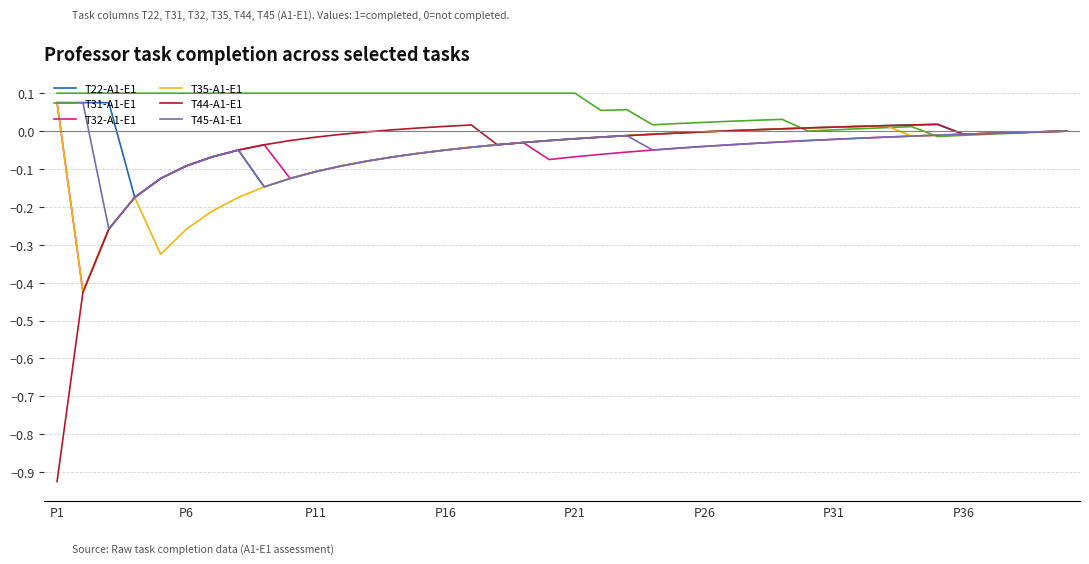

Which series has the widest spread of values?

T44-A1-E1